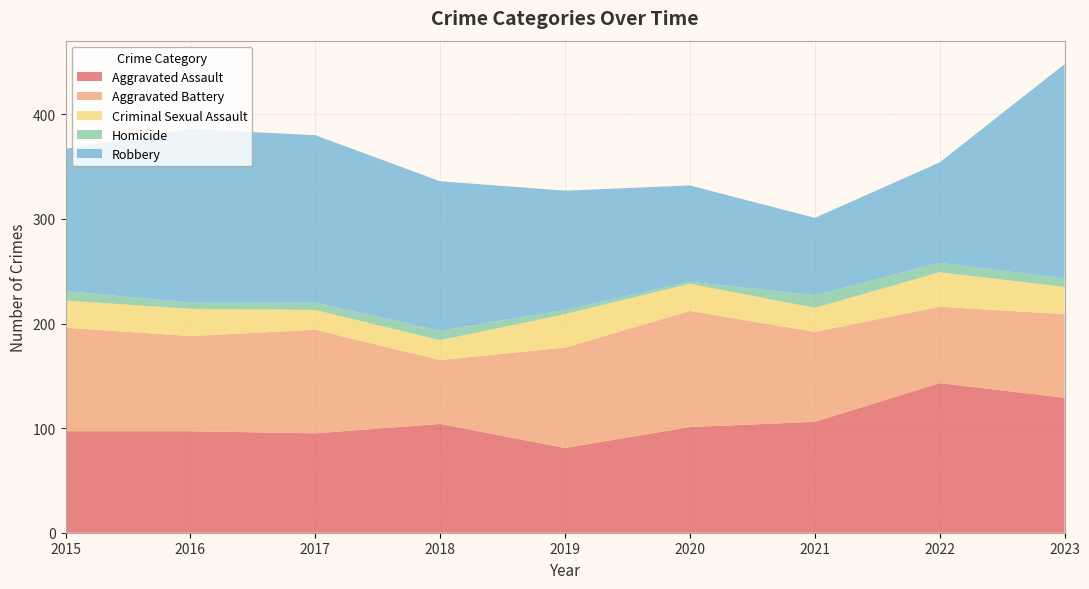

Reading left to right, what are all the values shown in this chart?

Aggravated Assault: 2015=97	2016=97	2017=95	2018=104	2019=81	2020=101	2021=106	2022=143	2023=129
Aggravated Battery: 2015=99	2016=91	2017=99	2018=61	2019=96	2020=111	2021=86	2022=73	2023=80
Criminal Sexual Assault: 2015=26	2016=26	2017=19	2018=19	2019=32	2020=26	2021=23	2022=33	2023=26
Homicide: 2015=9	2016=6	2017=7	2018=9	2019=4	2020=2	2021=12	2022=9	2023=8
Robbery: 2015=136	2016=166	2017=160	2018=143	2019=114	2020=92	2021=74	2022=96	2023=205